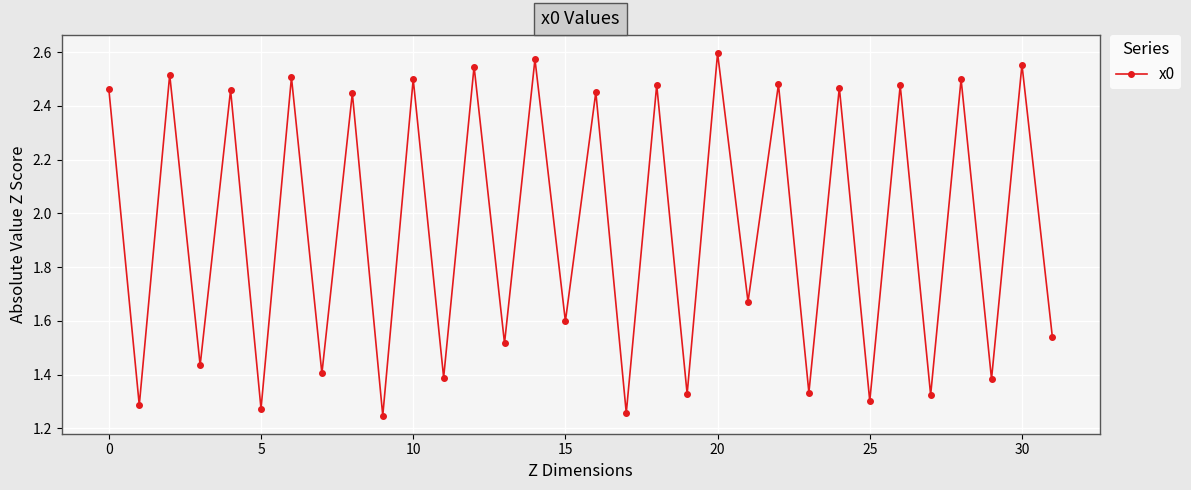

How many values are between 1 and 2?

16